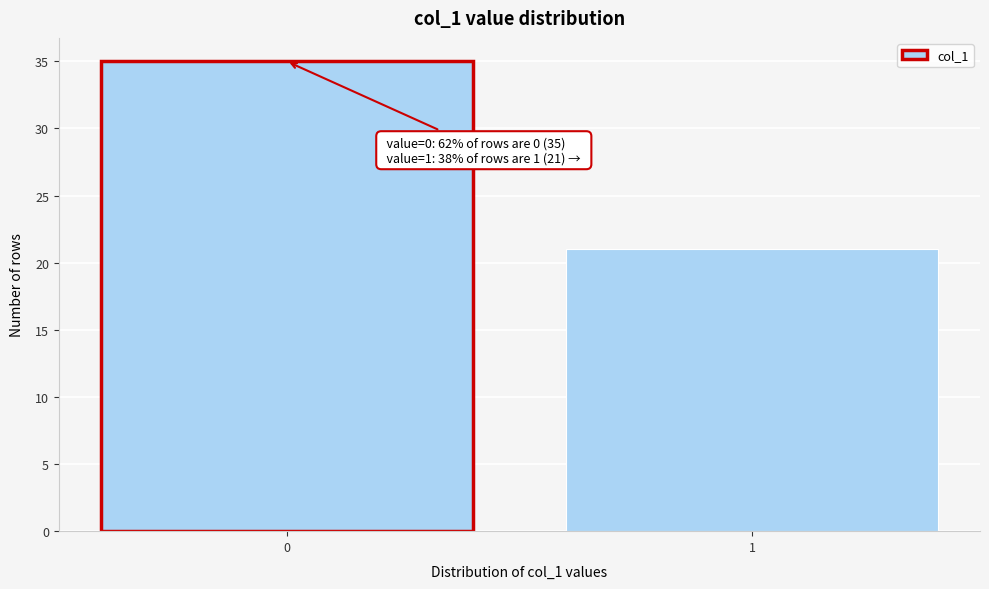

Reading right to left, list all the values displayed in this chart.

1=21	0=35